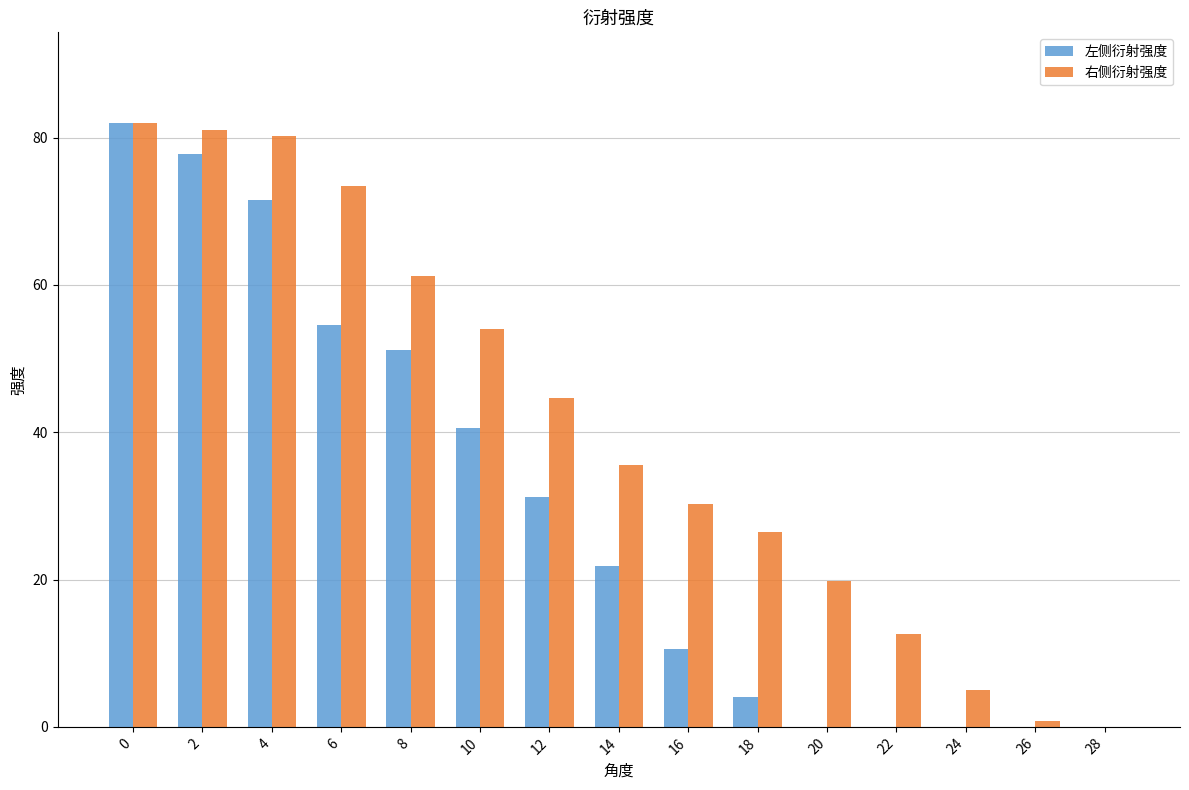

Are the bars horizontal?

No